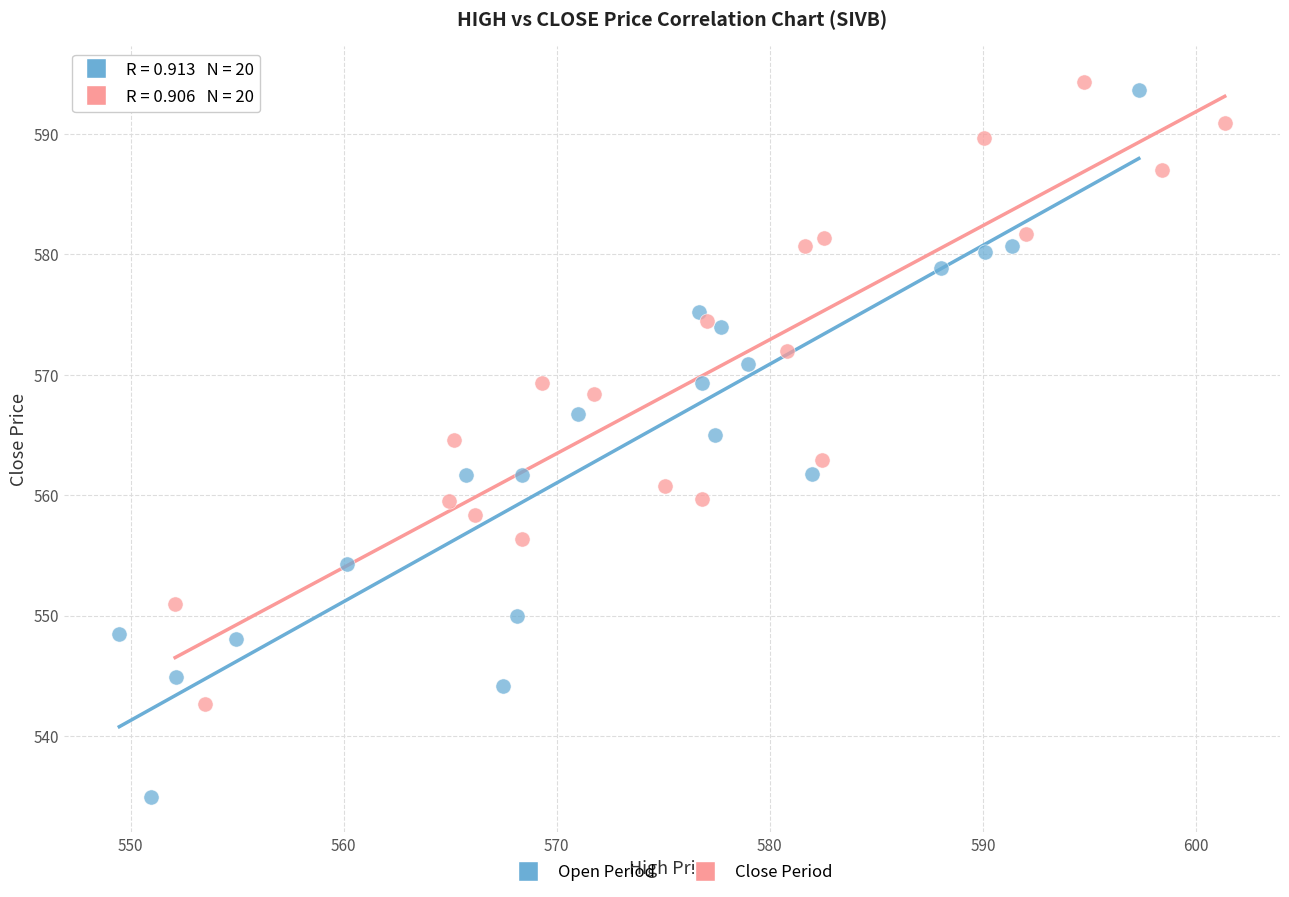

Which series contains the lowest Y value?

Open Period